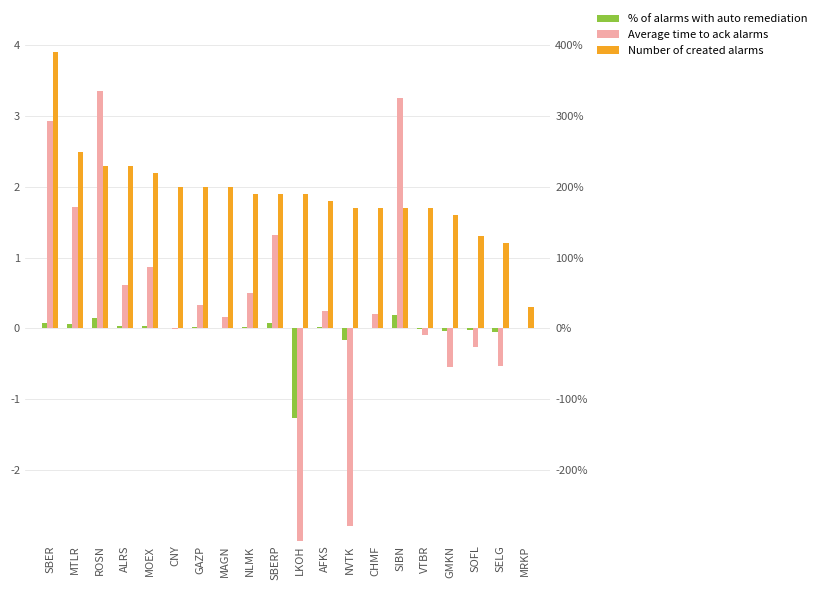

What are all the series names shown in the legend?

% of alarms with auto remediation, Average time to ack alarms, Number of created alarms